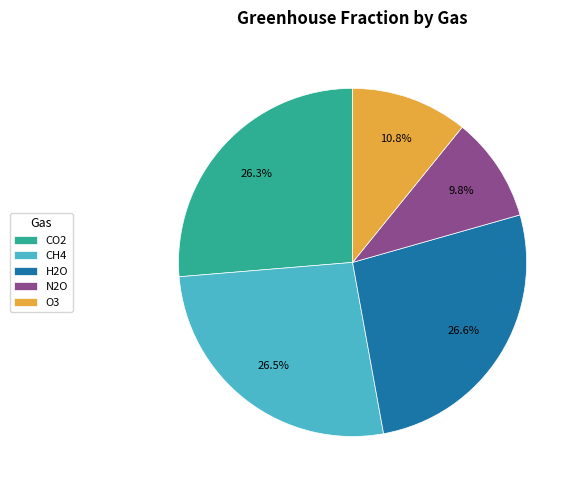

Which slice is the smallest?

N2O